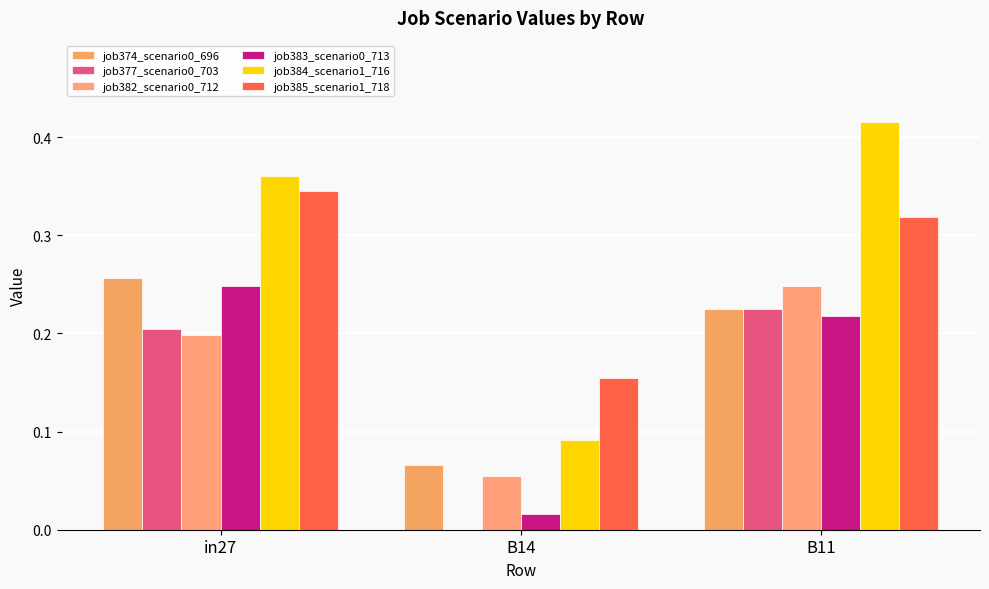

What is the highest value of the job383_scenario0_713 series?

0.2